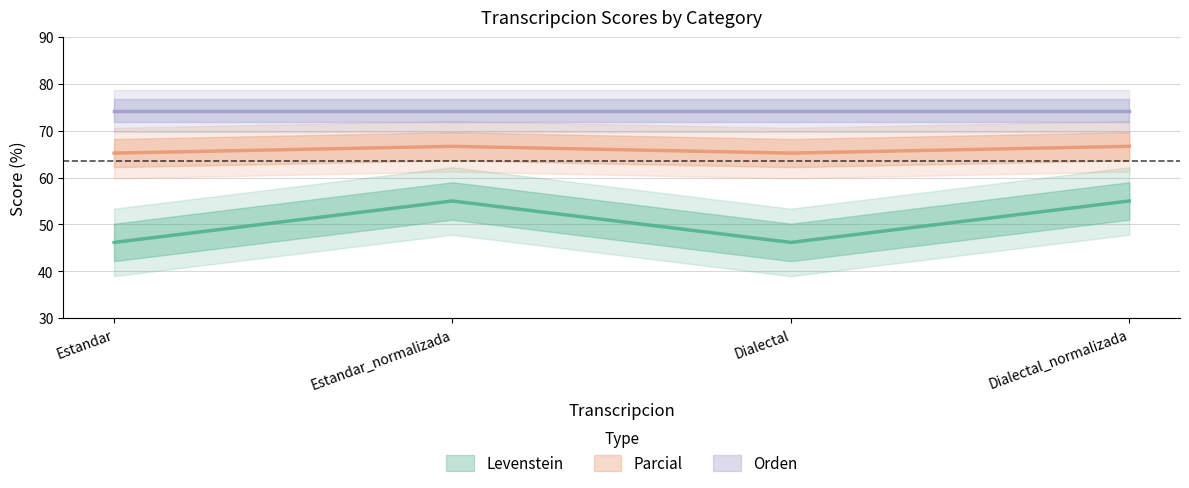

True or false: Levenstein has more than 1 interior local peaks.

False